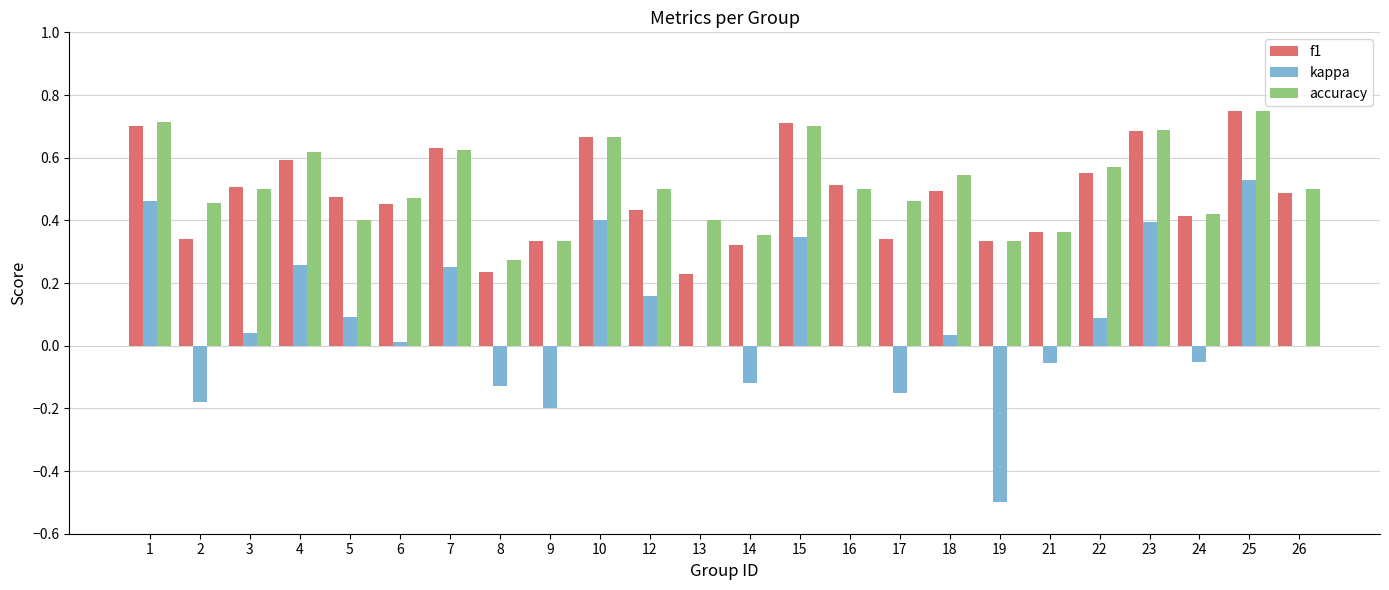

Is the value of kappa at 6 greater than the value of accuracy at 1?

No